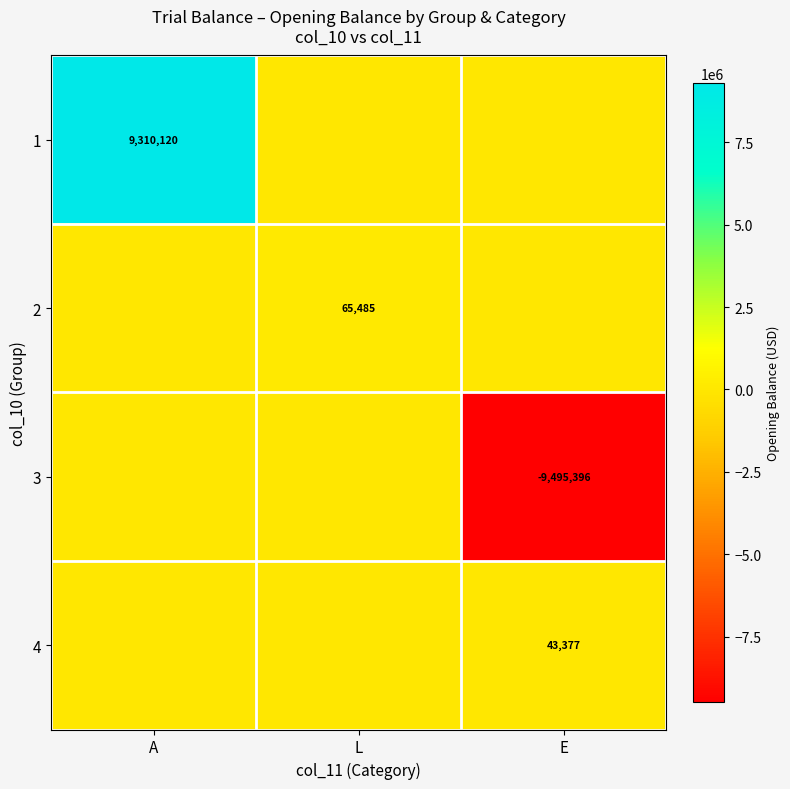

True or false: 4 has a value of 43377 at E.

True